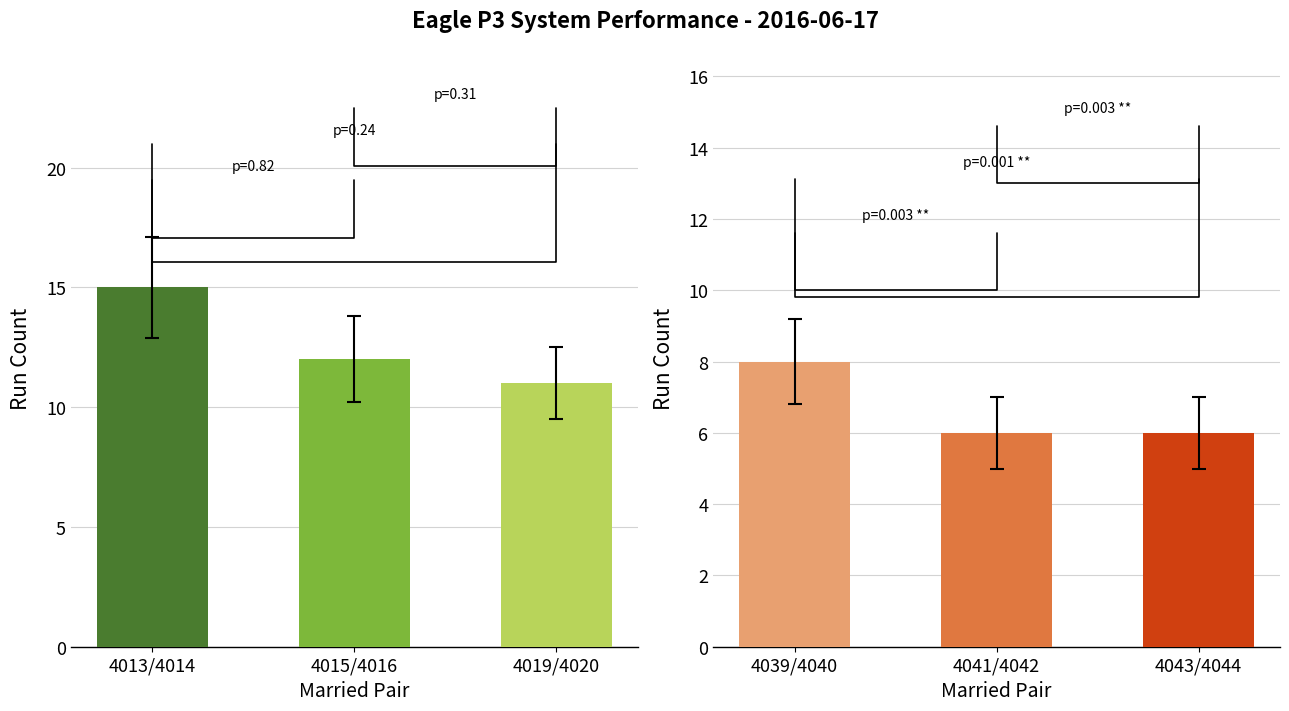

Count the number of categories in the chart.

3